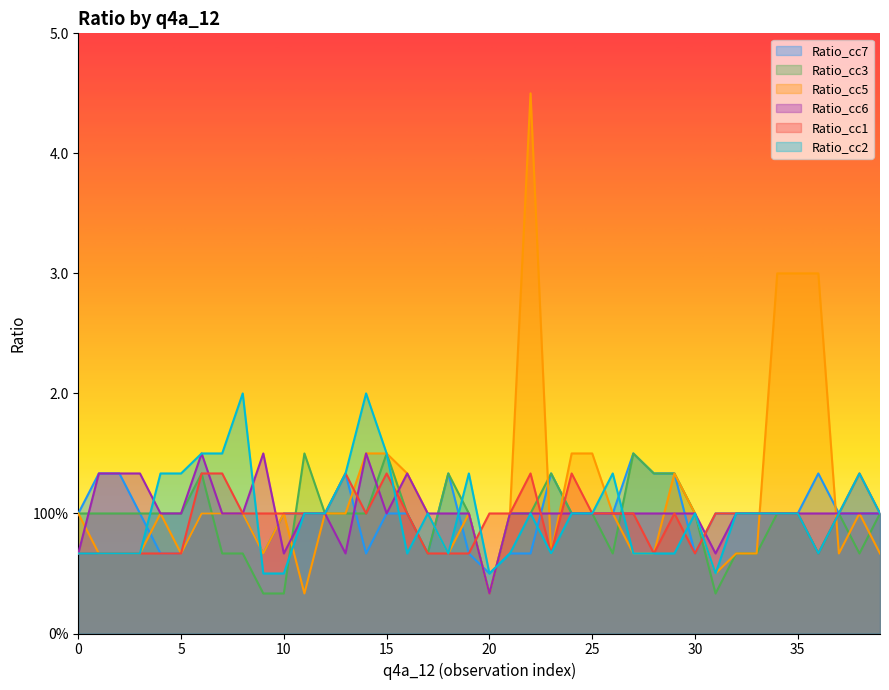

Where do Ratio_cc2 and Ratio_cc5 first cross each other?

3 and 3